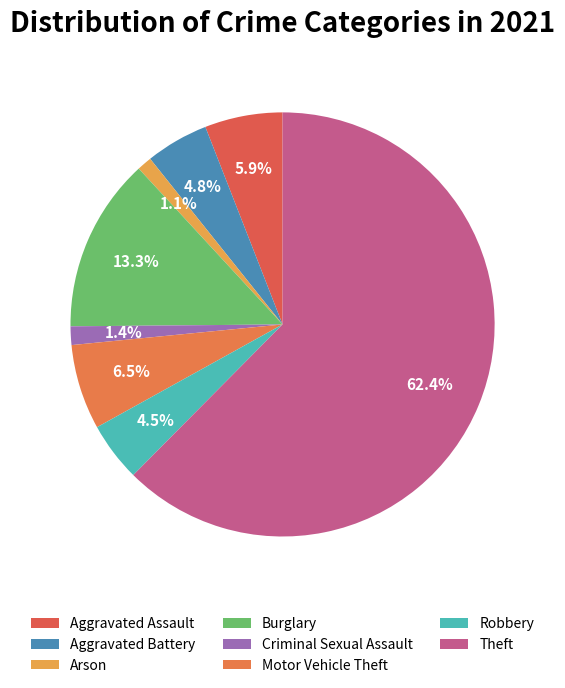

Which category has the biggest portion of the pie?

Theft